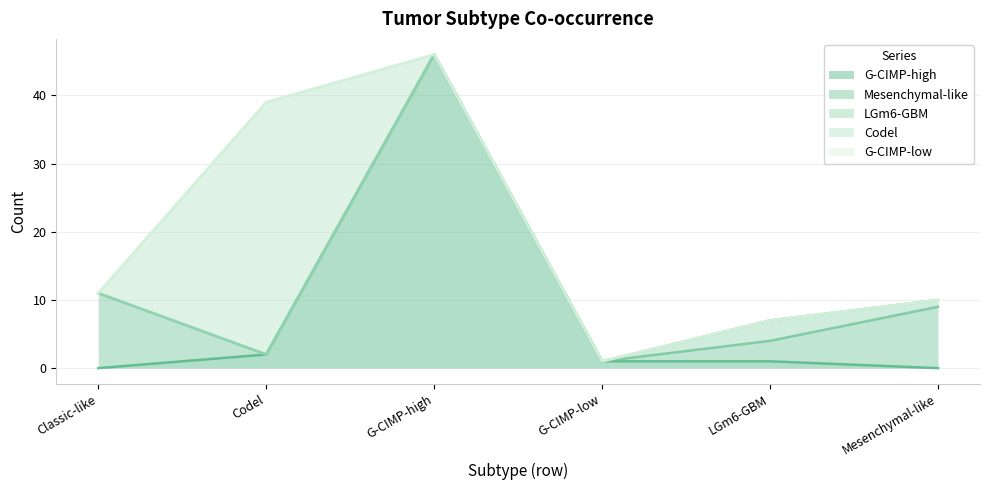

List the labels in order of G-CIMP-low value, smallest first.

Classic-like, Codel, G-CIMP-high, G-CIMP-low, LGm6-GBM, Mesenchymal-like